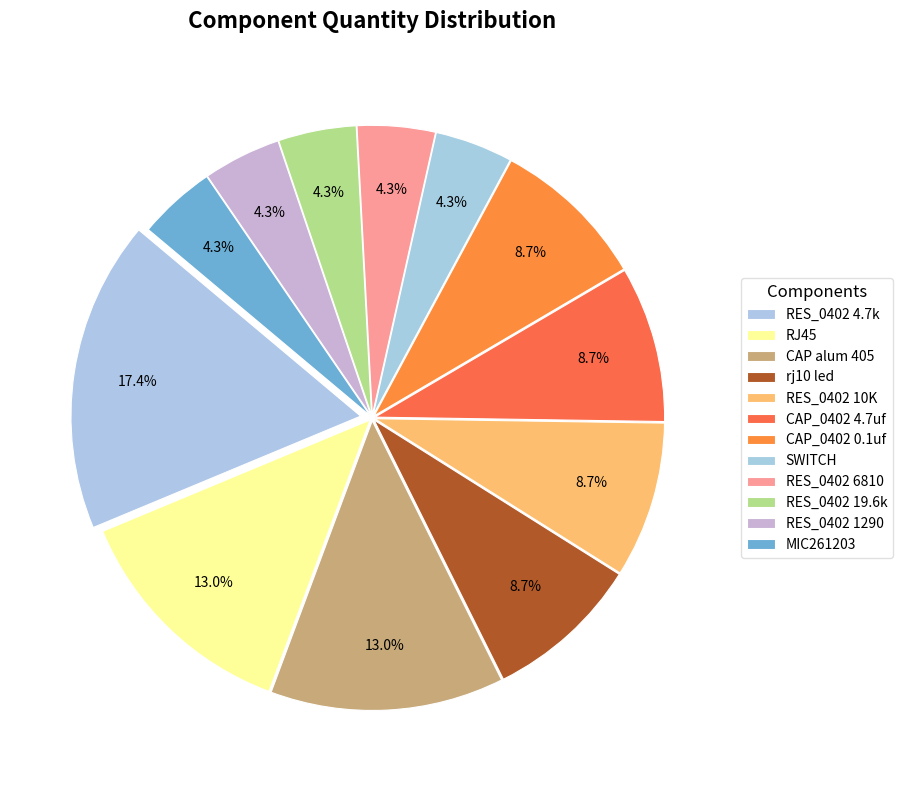

Count the number of slices in the pie.

12